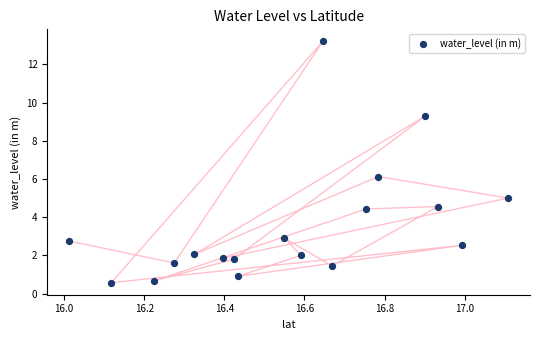

What is the range of X values (max minus min)?

1.1